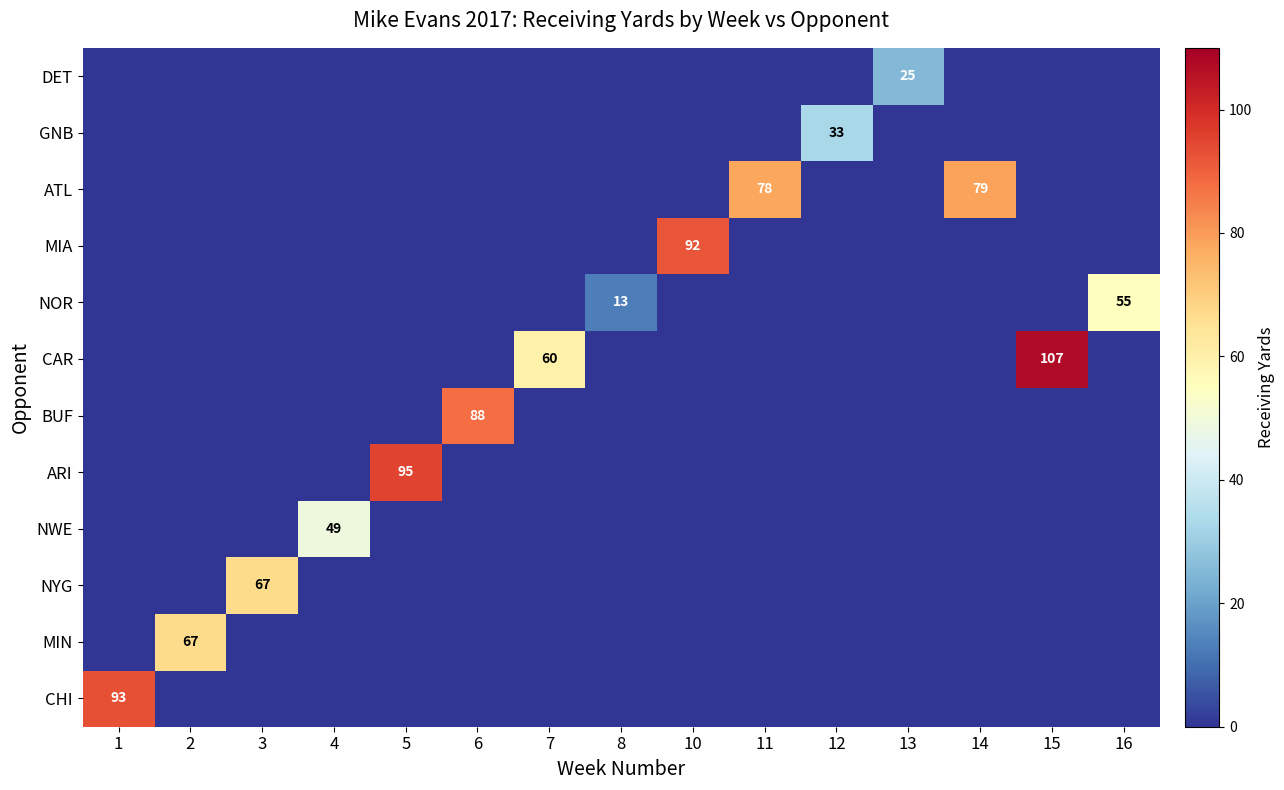

True or false: ATL has a value of 34 at 11.

False